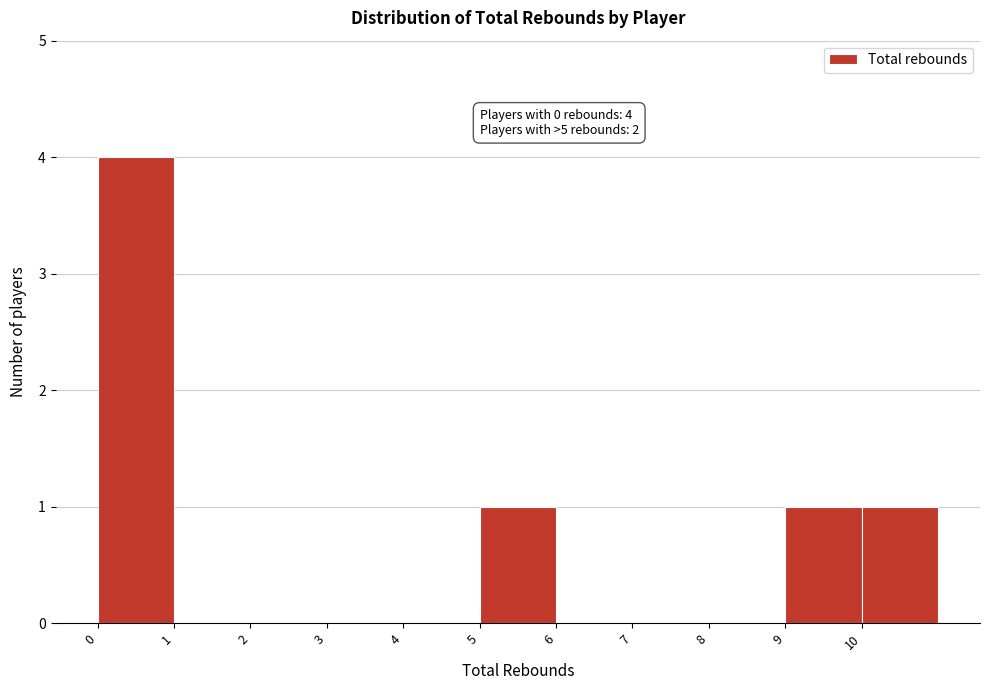

Over which range of the x-axis is the bar tallest?

0 to 1